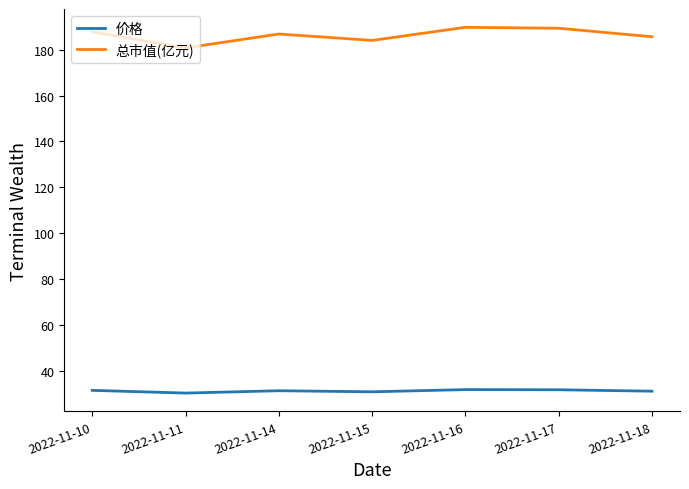

What is the difference between the second highest and minimum values in the 总市值(亿元) series?

8.6